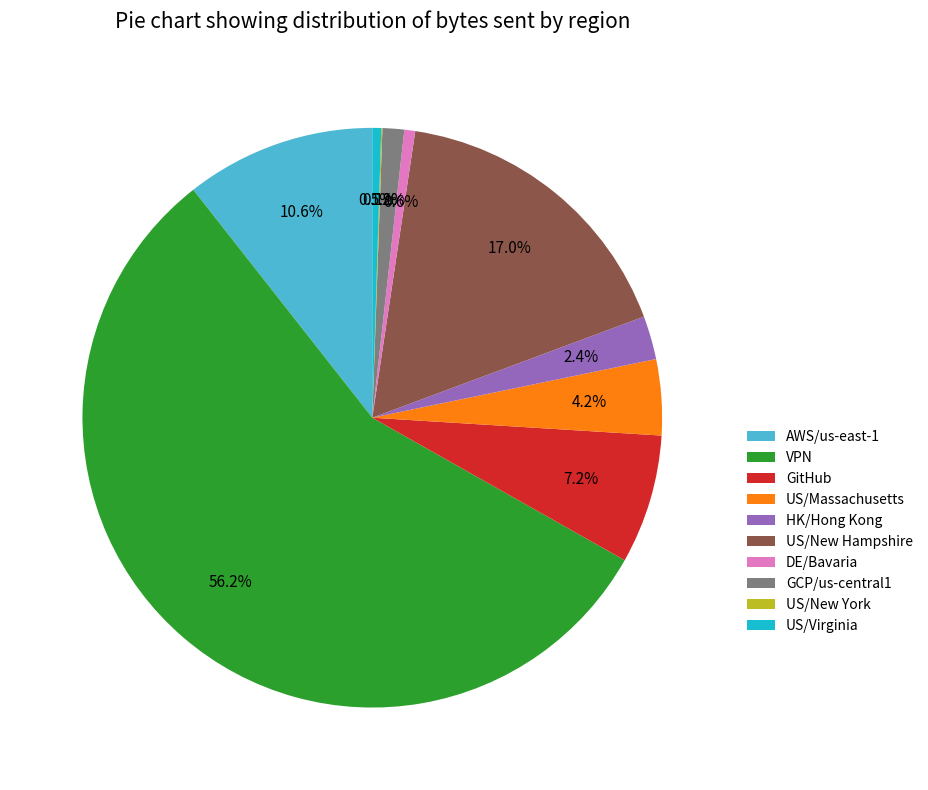

Which slice is the largest?

VPN